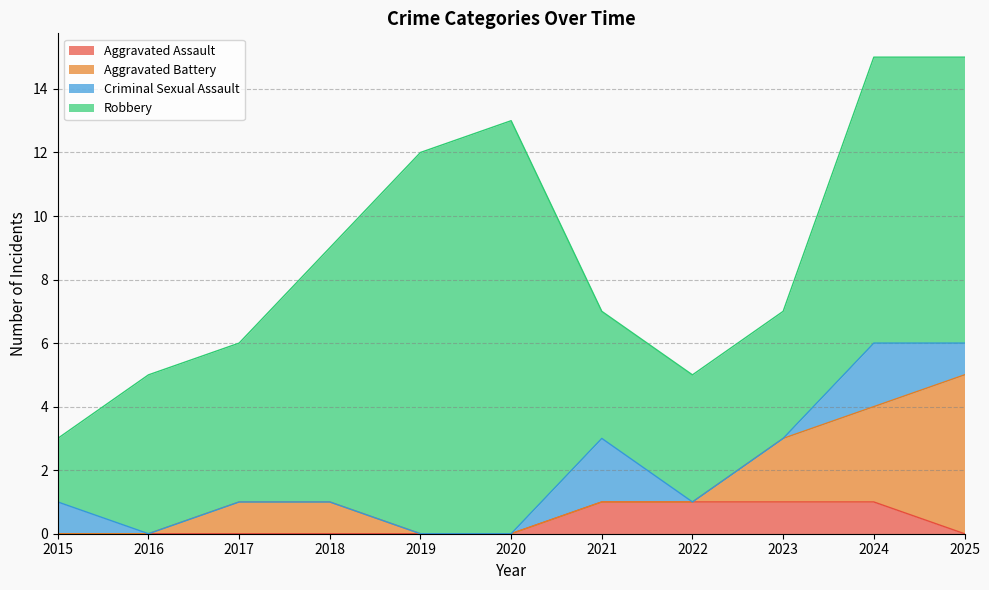

How many positive values does the Aggravated Battery series have?

5